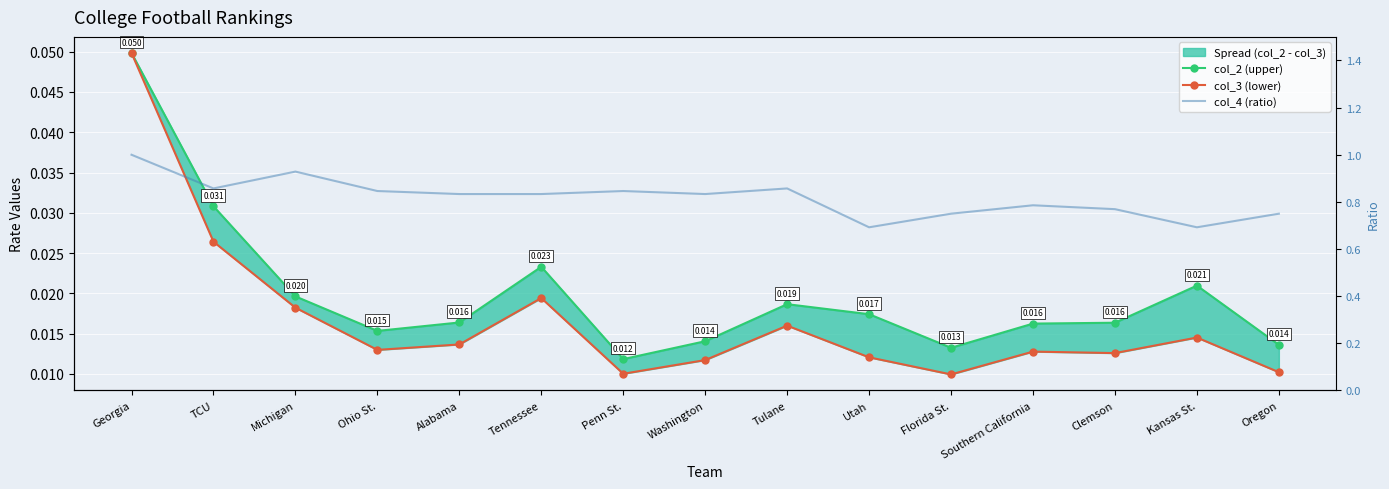

Which category has the lowest value across all series?

Florida St.